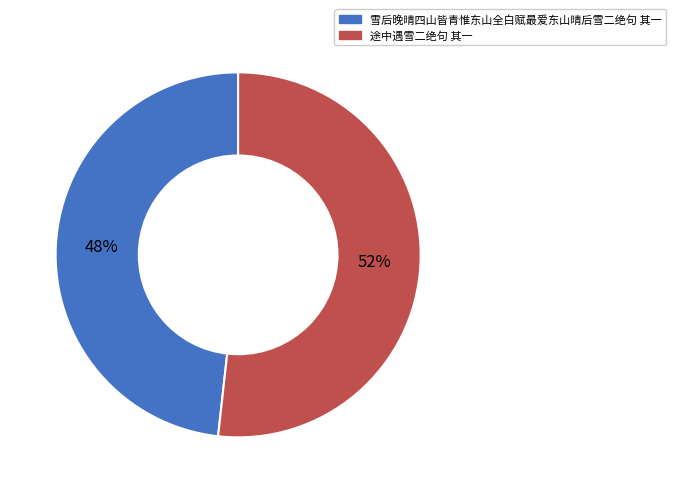

Count the number of slices in the pie.

2